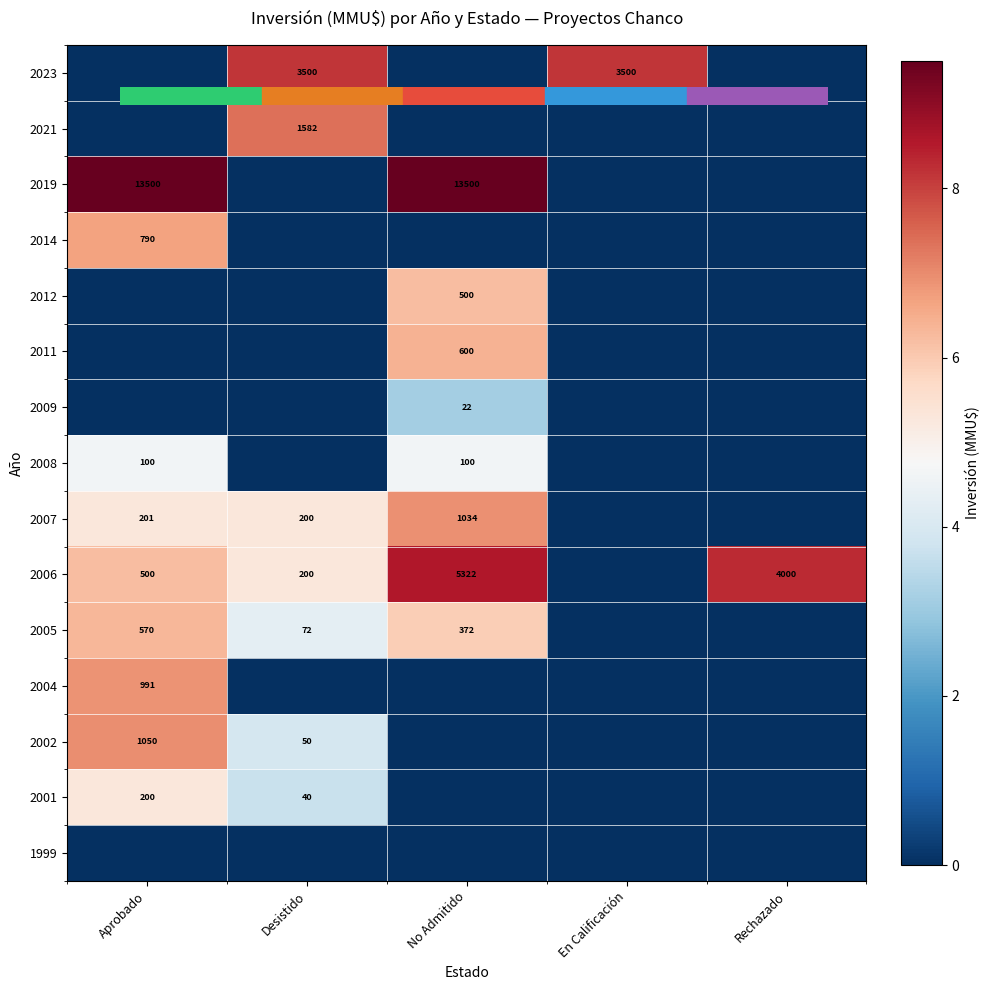

At how many categories does at least one series exceed 4?

5